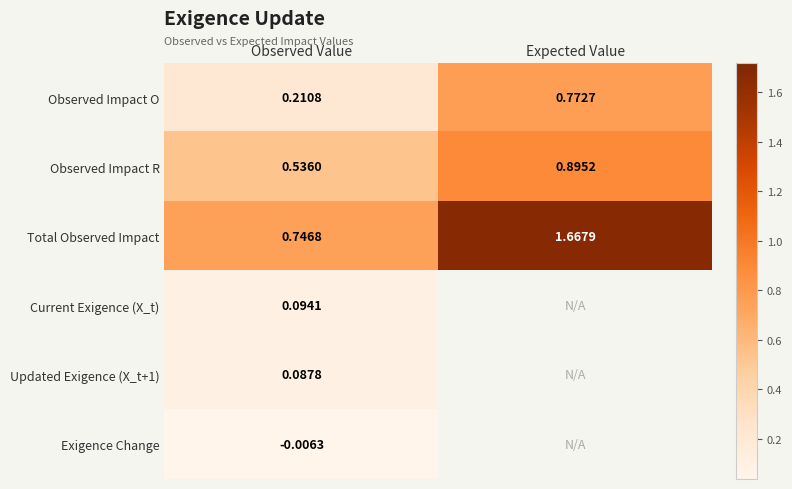

Which category has the highest value in the Total Observed Impact series?

Expected Value